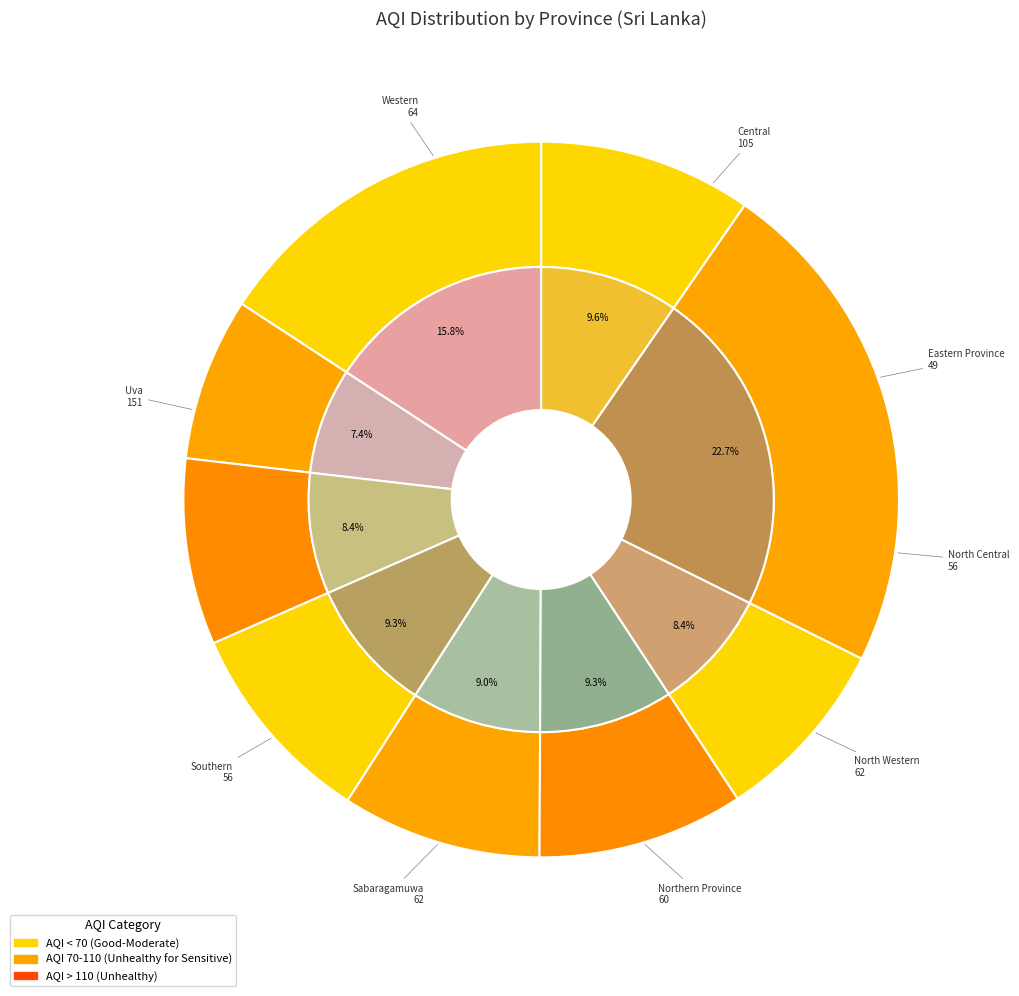

Is there any slice that represents more than half of the pie?

No